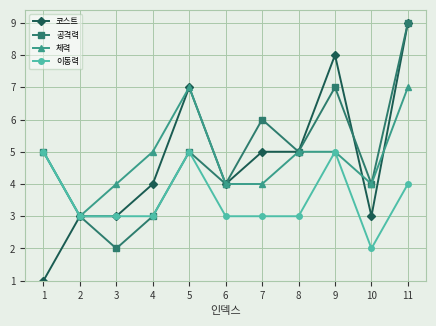

What is the smallest value displayed?

1